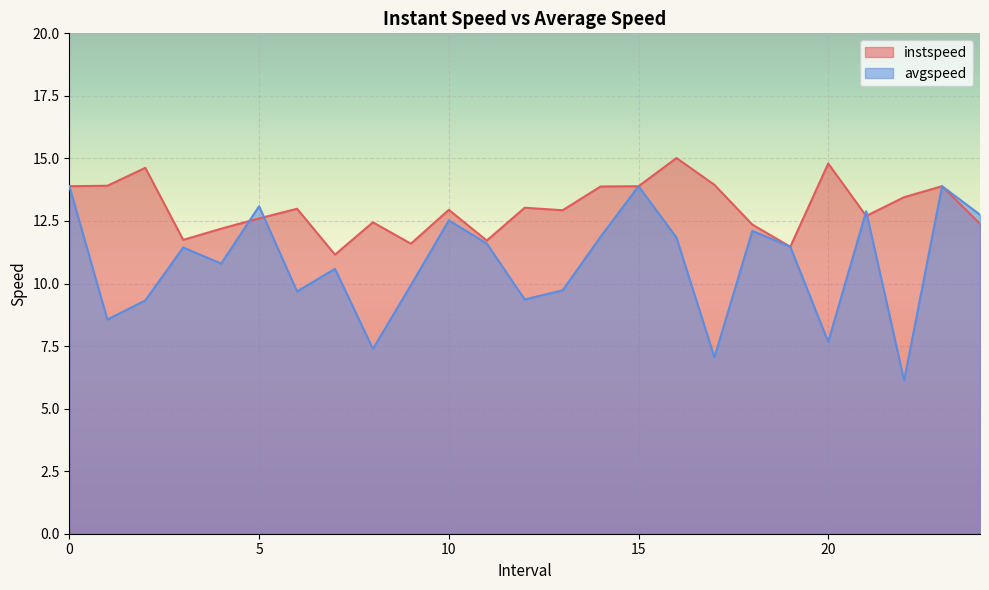

The instspeed series shows 12.4 at 8.0. True or false?

True